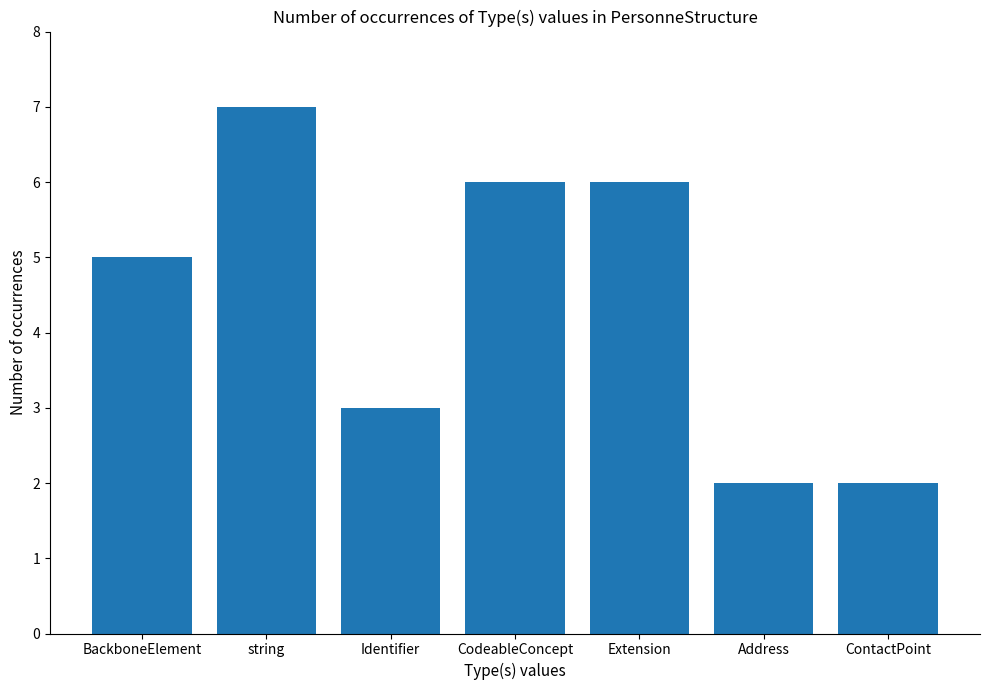

How many bars are there in total?

7